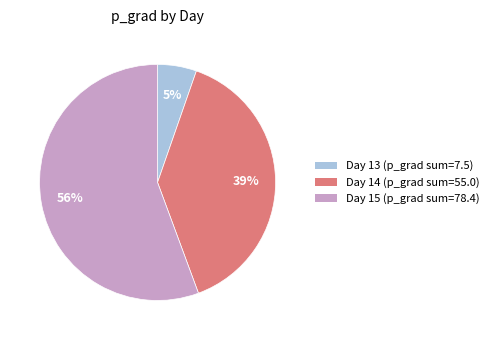

To the nearest percent, what percentage of the pie is Day 13 (p_grad sum=7.5)?

5%